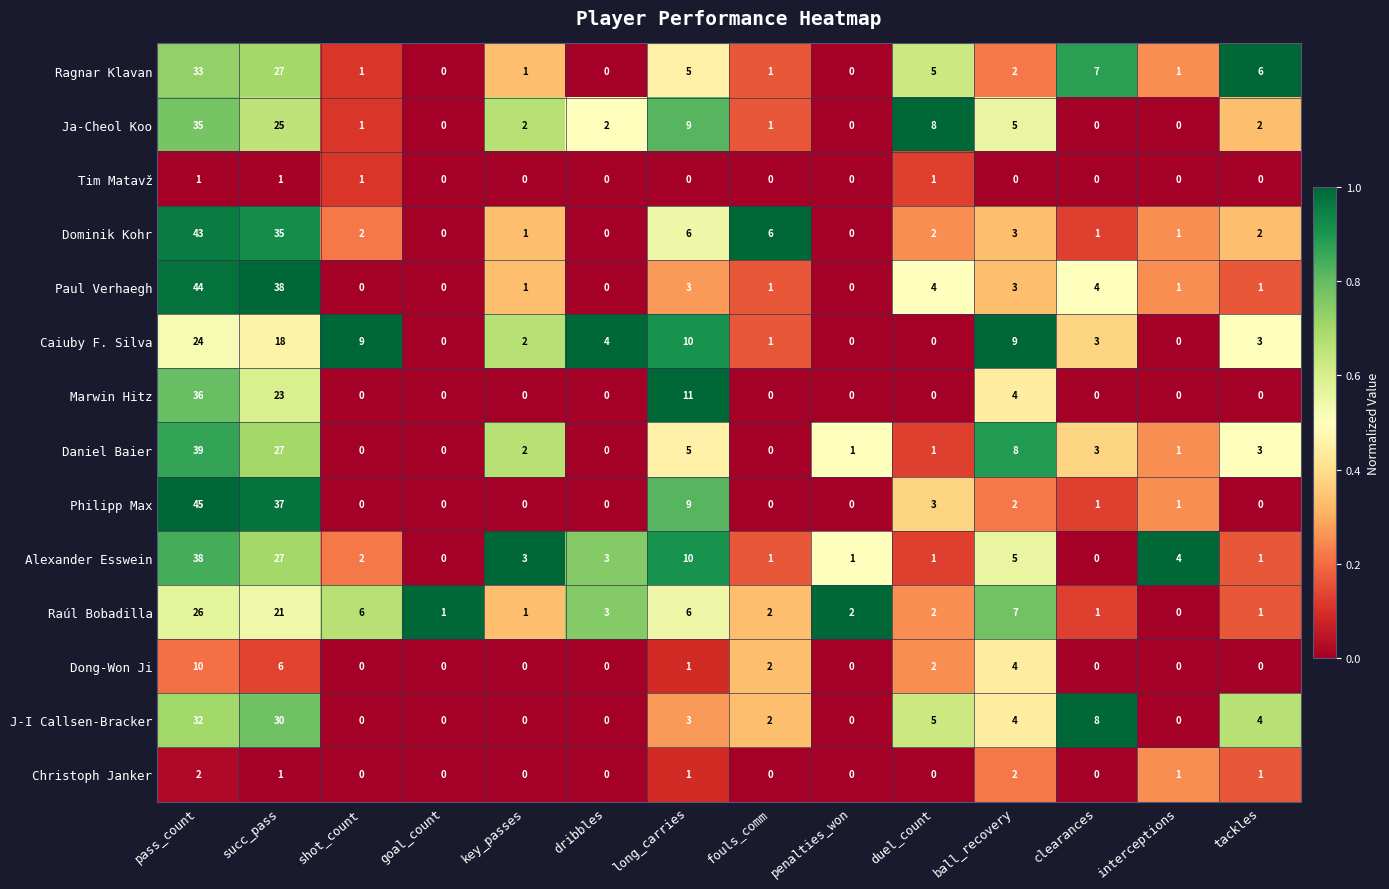

List the series in order of their peak value, lowest first.

Tim Matavž, Christoph Janker, Dong-Won Ji, Caiuby F. Silva, Raúl Bobadilla, J-I Callsen-Bracker, Ragnar Klavan, Ja-Cheol Koo, Marwin Hitz, Alexander Esswein, Daniel Baier, Dominik Kohr, Paul Verhaegh, Philipp Max